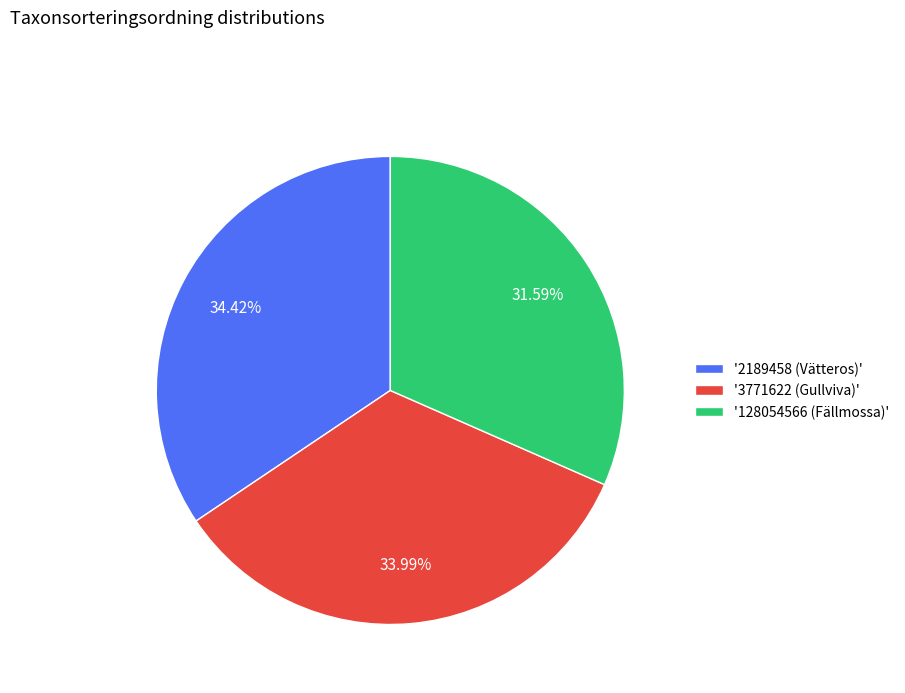

Is there a majority slice in this chart?

No